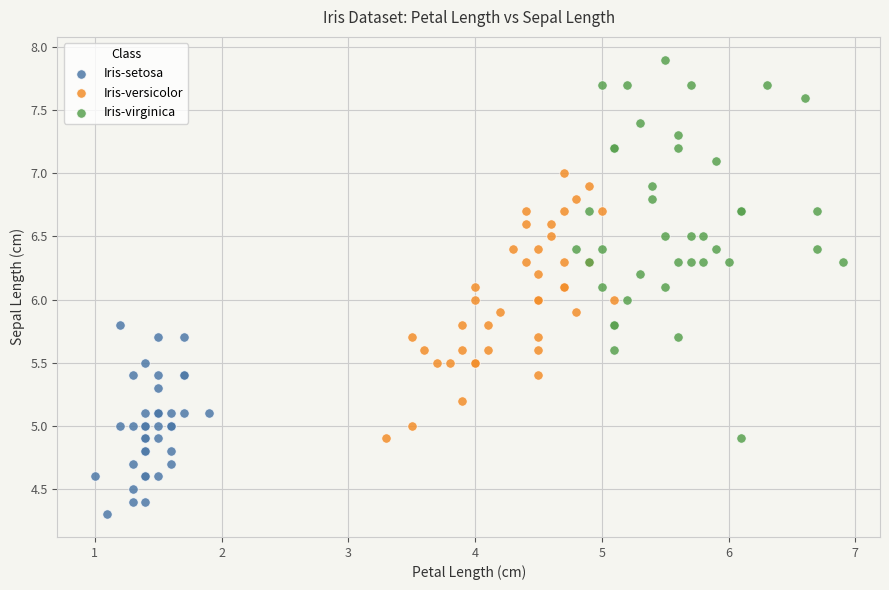

Which series reaches the maximum Y coordinate?

Iris-virginica